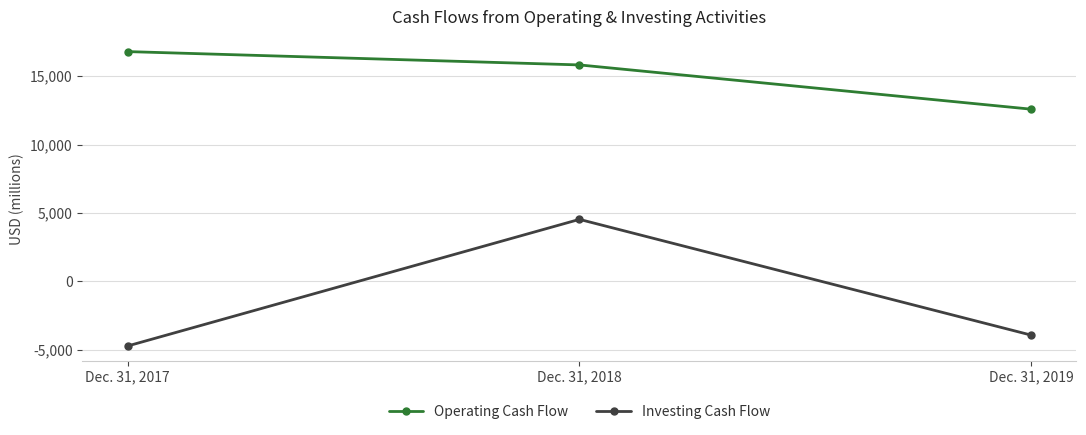

Does the chart have visible grid lines?

Yes